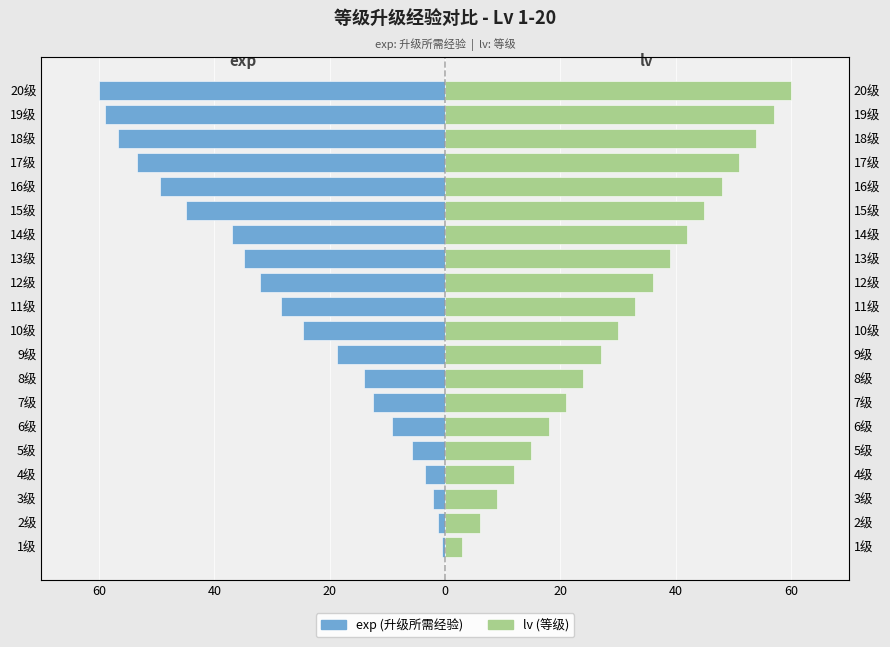

Reading left to right, extract all data points from this chart.

exp: -0.6	-1.2	-2.1	-3.4	-5.7	-9.2	-12.5	-14.1	-18.8	-24.5	-28.4	-32.0	-34.9	-36.9	-44.8	-49.4	-53.5	-56.8	-59.0	-60.0
lv: 3.0	6.0	9.0	12.0	15.0	18.0	21.0	24.0	27.0	30.0	33.0	36.0	39.0	42.0	45.0	48.0	51.0	54.0	57.0	60.0